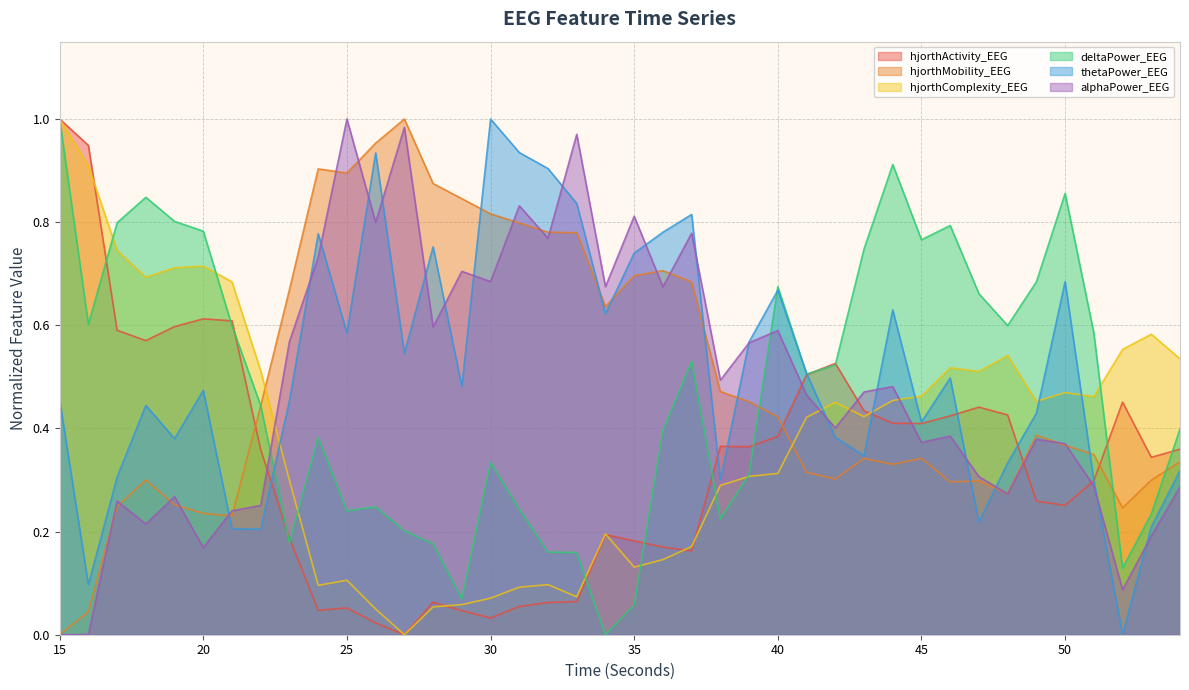

Reading left to right, transcribe all the data shown in this chart.

hjorthActivity_EEG: 15=1.0	16=0.9	17=0.6	18=0.6	19=0.6	20=0.6	21=0.6	22=0.4	23=0.2	24=0.0	25=0.1	26=0.0	27=0.0	28=0.1	29=0.0	30=0.0	31=0.1	32=0.1	33=0.1	34=0.2	35=0.2	36=0.2	37=0.2	38=0.4	39=0.4	40=0.4	41=0.5	42=0.5	43=0.4	44=0.4	45=0.4	46=0.4	47=0.4	48=0.4	49=0.3	50=0.3	51=0.3	52=0.5	53=0.3	54=0.4
hjorthMobility_EEG: 15=0.0	16=0.0	17=0.2	18=0.3	19=0.3	20=0.2	21=0.2	22=0.4	23=0.7	24=0.9	25=0.9	26=1.0	27=1.0	28=0.9	29=0.8	30=0.8	31=0.8	32=0.8	33=0.8	34=0.6	35=0.7	36=0.7	37=0.7	38=0.5	39=0.5	40=0.4	41=0.3	42=0.3	43=0.3	44=0.3	45=0.3	46=0.3	47=0.3	48=0.3	49=0.4	50=0.4	51=0.3	52=0.2	53=0.3	54=0.3
hjorthComplexity_EEG: 15=1.0	16=0.9	17=0.7	18=0.7	19=0.7	20=0.7	21=0.7	22=0.5	23=0.3	24=0.1	25=0.1	26=0.0	27=0.0	28=0.1	29=0.1	30=0.1	31=0.1	32=0.1	33=0.1	34=0.2	35=0.1	36=0.1	37=0.2	38=0.3	39=0.3	40=0.3	41=0.4	42=0.5	43=0.4	44=0.5	45=0.5	46=0.5	47=0.5	48=0.5	49=0.5	50=0.5	51=0.5	52=0.6	53=0.6	54=0.5
deltaPower_EEG: 15=1.0	16=0.6	17=0.8	18=0.8	19=0.8	20=0.8	21=0.6	22=0.4	23=0.2	24=0.4	25=0.2	26=0.2	27=0.2	28=0.2	29=0.1	30=0.3	31=0.2	32=0.2	33=0.2	34=0.0	35=0.1	36=0.4	37=0.5	38=0.2	39=0.3	40=0.7	41=0.5	42=0.5	43=0.7	44=0.9	45=0.8	46=0.8	47=0.7	48=0.6	49=0.7	50=0.9	51=0.6	52=0.1	53=0.2	54=0.4
thetaPower_EEG: 15=0.5	16=0.1	17=0.3	18=0.4	19=0.4	20=0.5	21=0.2	22=0.2	23=0.5	24=0.8	25=0.6	26=0.9	27=0.5	28=0.8	29=0.5	30=1.0	31=0.9	32=0.9	33=0.8	34=0.6	35=0.7	36=0.8	37=0.8	38=0.3	39=0.6	40=0.7	41=0.5	42=0.4	43=0.3	44=0.6	45=0.4	46=0.5	47=0.2	48=0.3	49=0.4	50=0.7	51=0.3	52=0.0	53=0.2	54=0.3
alphaPower_EEG: 15=0.0	16=0.0	17=0.3	18=0.2	19=0.3	20=0.2	21=0.2	22=0.3	23=0.6	24=0.7	25=1.0	26=0.8	27=1.0	28=0.6	29=0.7	30=0.7	31=0.8	32=0.8	33=1.0	34=0.7	35=0.8	36=0.7	37=0.8	38=0.5	39=0.6	40=0.6	41=0.5	42=0.4	43=0.5	44=0.5	45=0.4	46=0.4	47=0.3	48=0.3	49=0.4	50=0.4	51=0.3	52=0.1	53=0.2	54=0.3